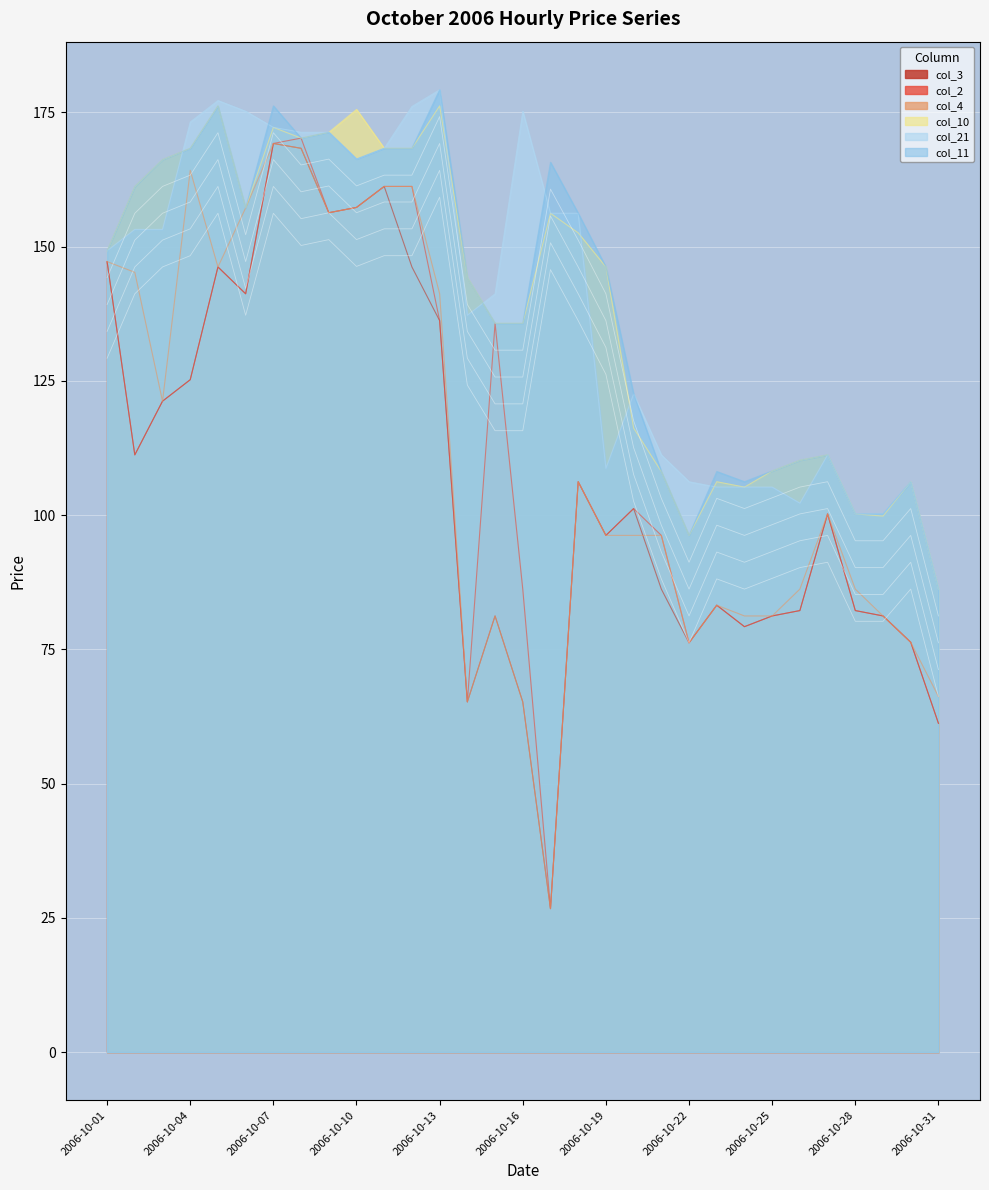

True or false: col_11 and col_10 cross at least once.

False